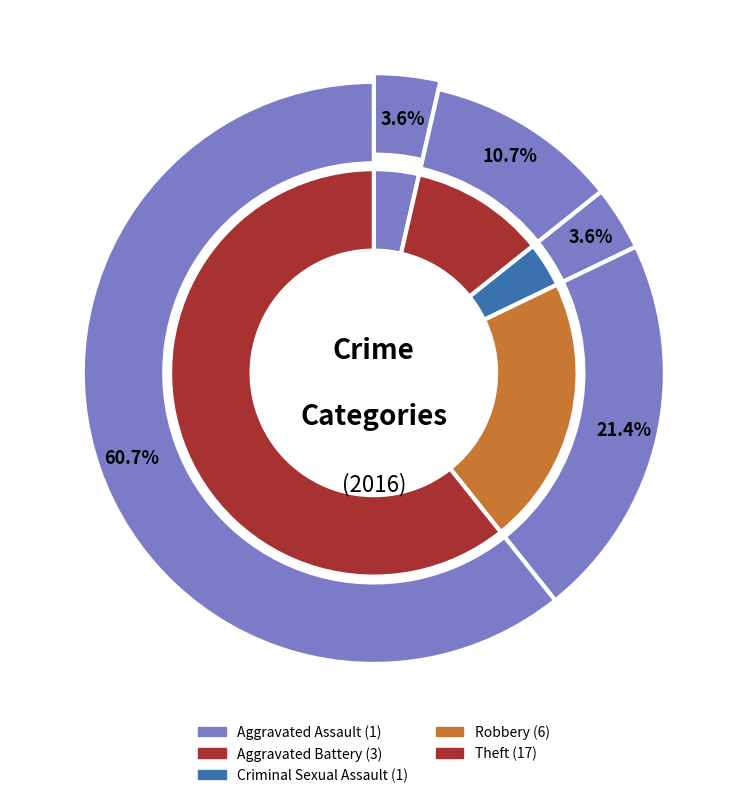

Rank the categories by value from highest to lowest.

Theft, Robbery, Aggravated Battery, Aggravated Assault, Criminal Sexual Assault